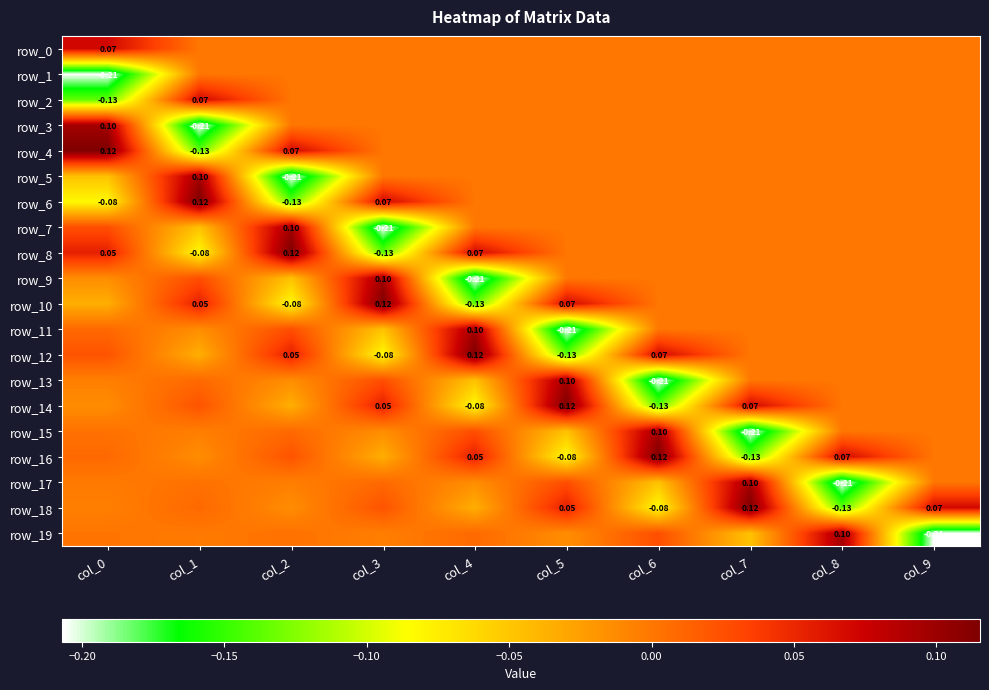

Is the value of row_8 at col_9 greater than the value of row_10 at col_9?

No